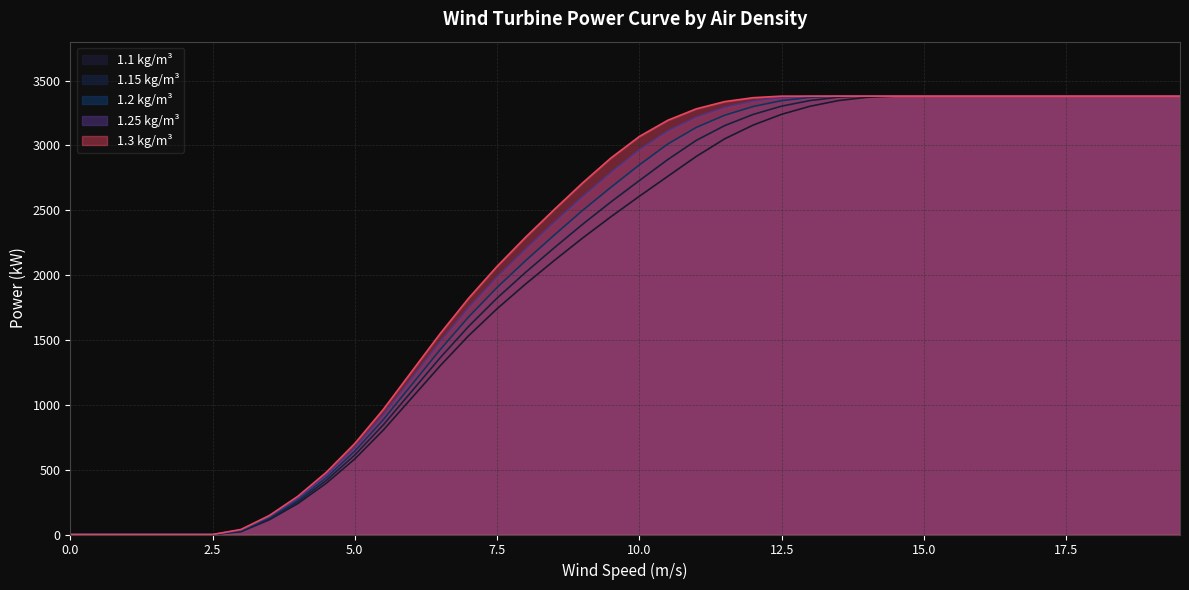

What value does the 1.25 kg/m³ series have at 4?

281